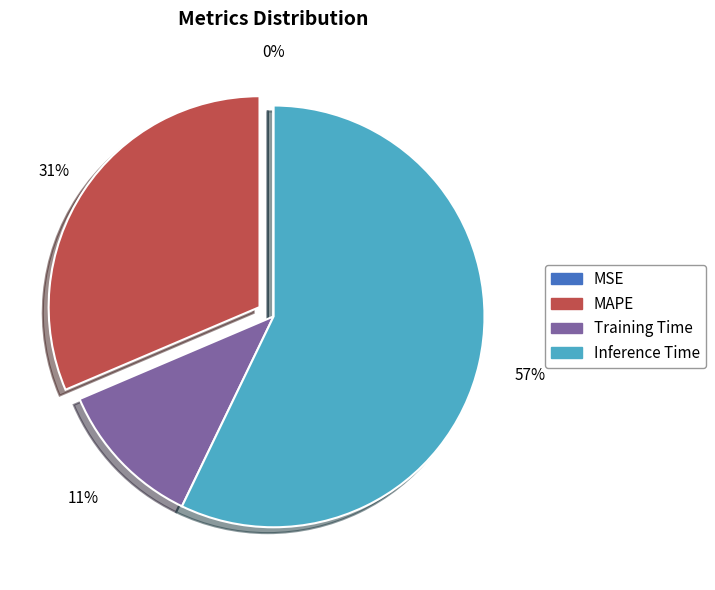

Does any single category account for the majority?

Yes